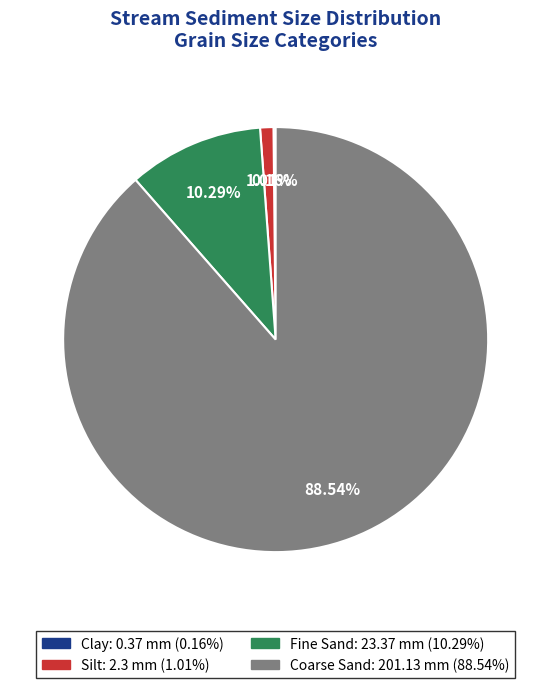

The Coarse Sand slice represents 96% of the pie. True or false?

False